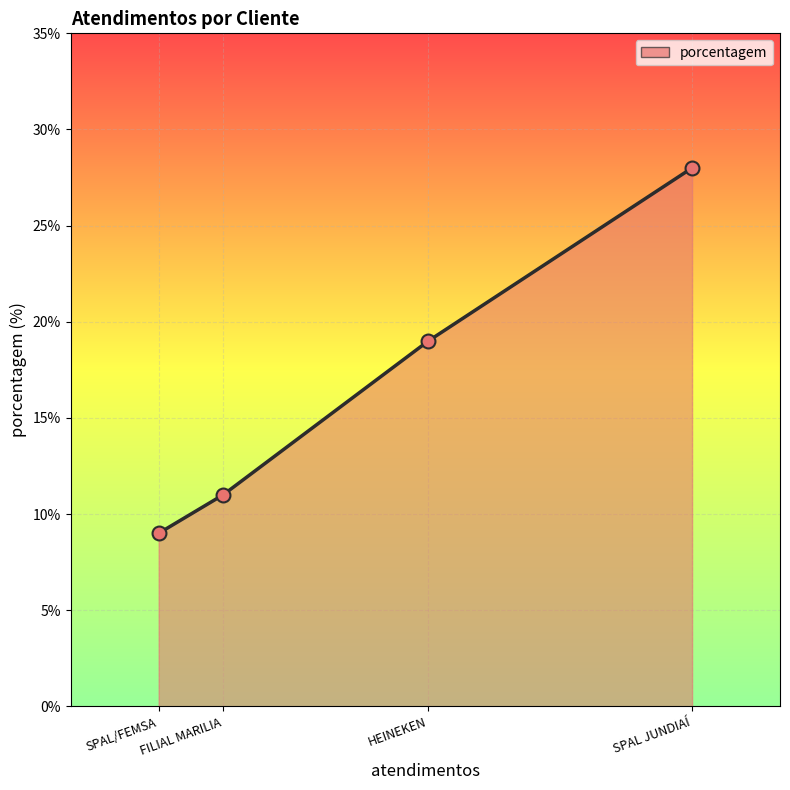

Between SPAL JUNDIAÍ and HEINEKEN, which is larger?

SPAL JUNDIAÍ